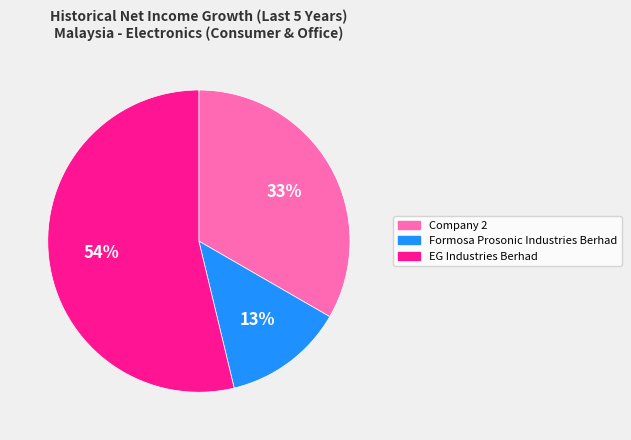

Between Company 2 and EG Industries Berhad, which is larger?

EG Industries Berhad